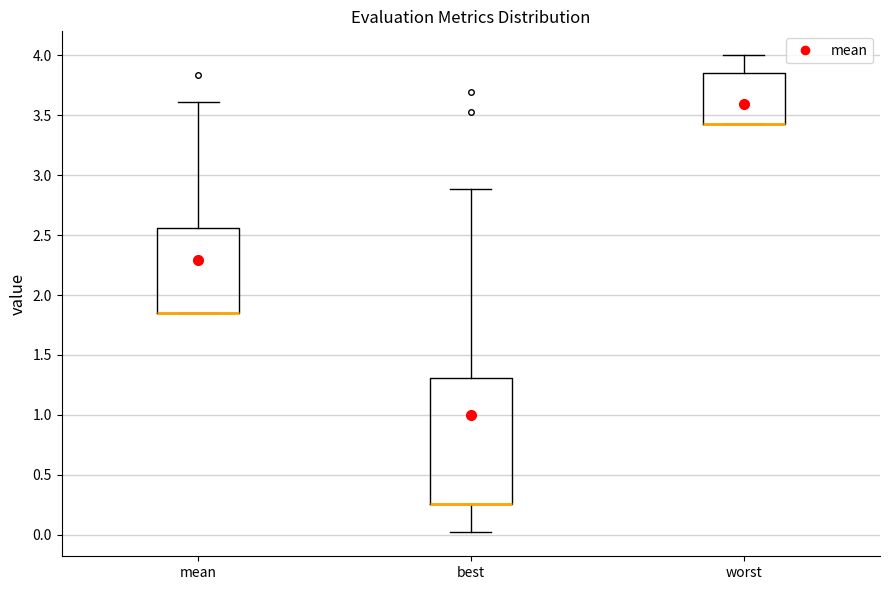

Comparing the boxes themselves (not the whiskers), which one is the tallest?

best